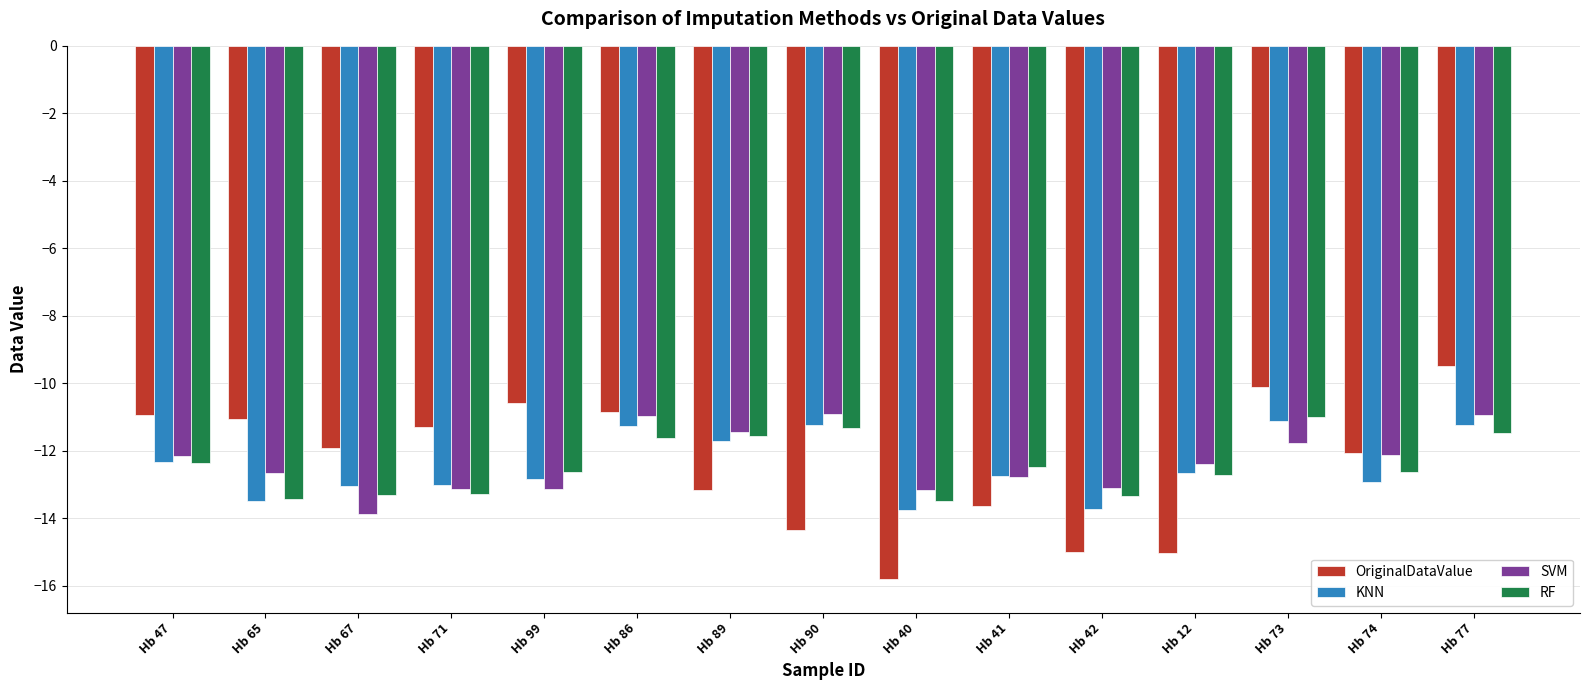

What is the total value across all series at Hb 65?

-50.6